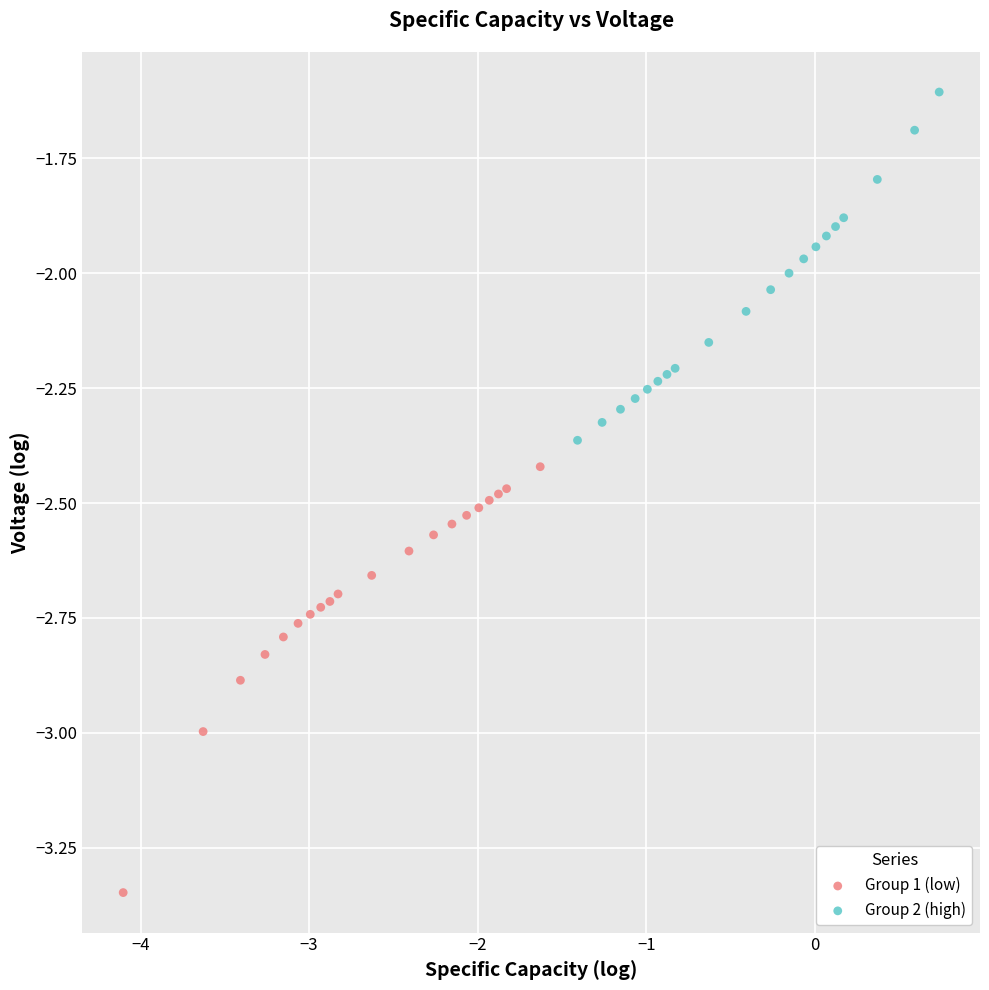

Which series has the largest Y range (max minus min)?

Group 1 (low)